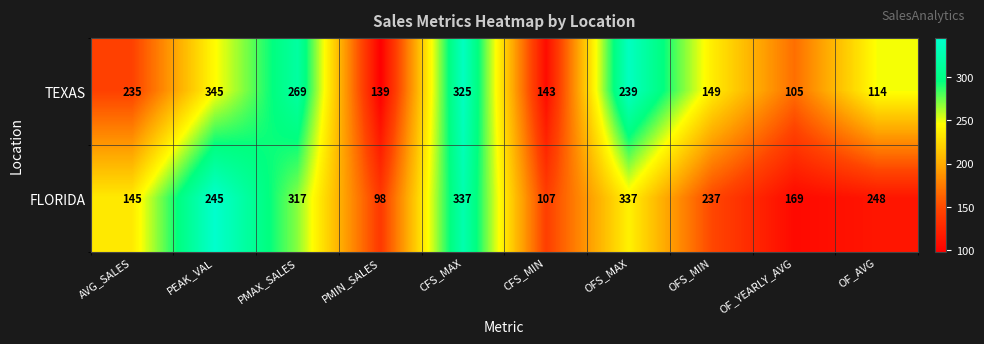

What is the smallest value displayed?

98